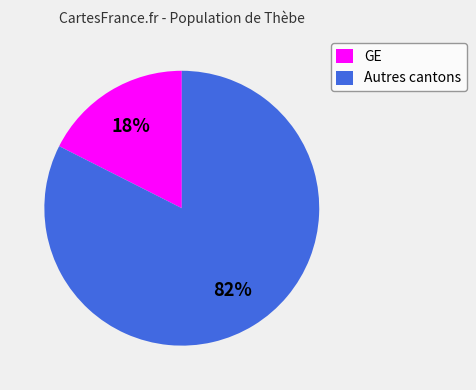

How many slices are in this pie chart?

2